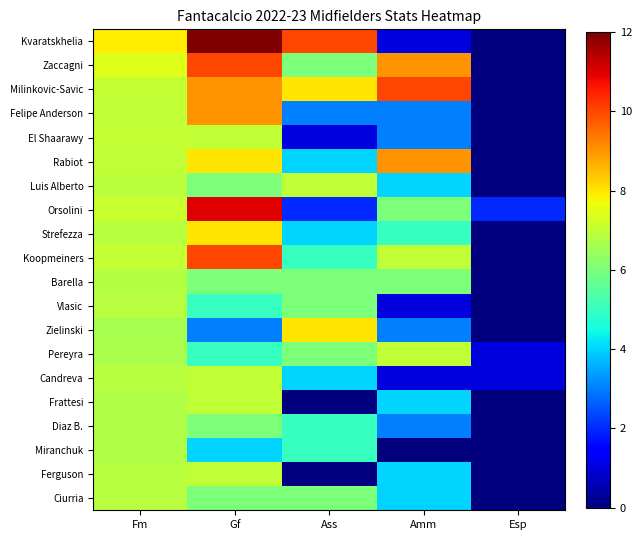

What is the maximum value shown in the chart?

12.0